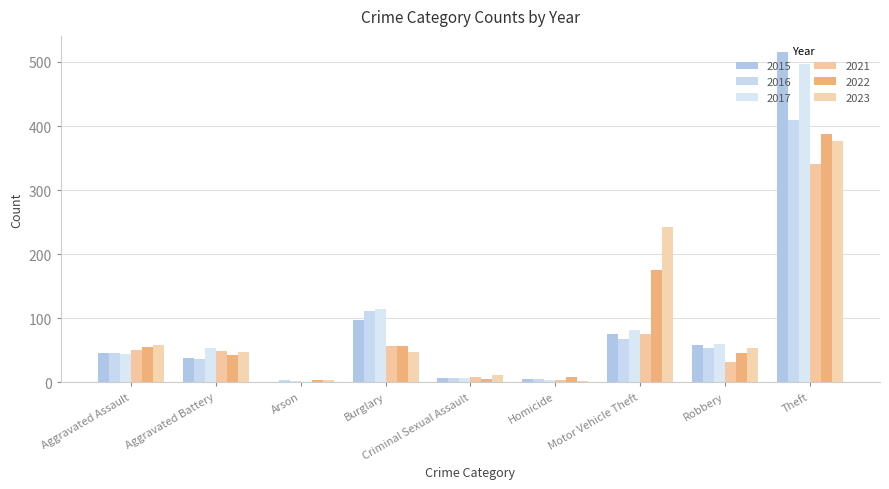

At which label is 2016 closest to 206?

Burglary